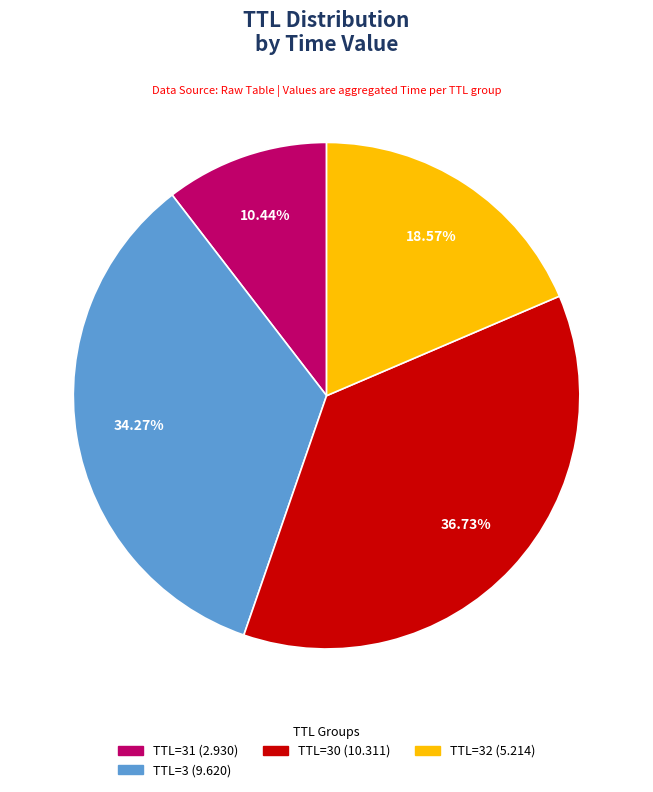

Is there any slice that represents more than half of the pie?

No